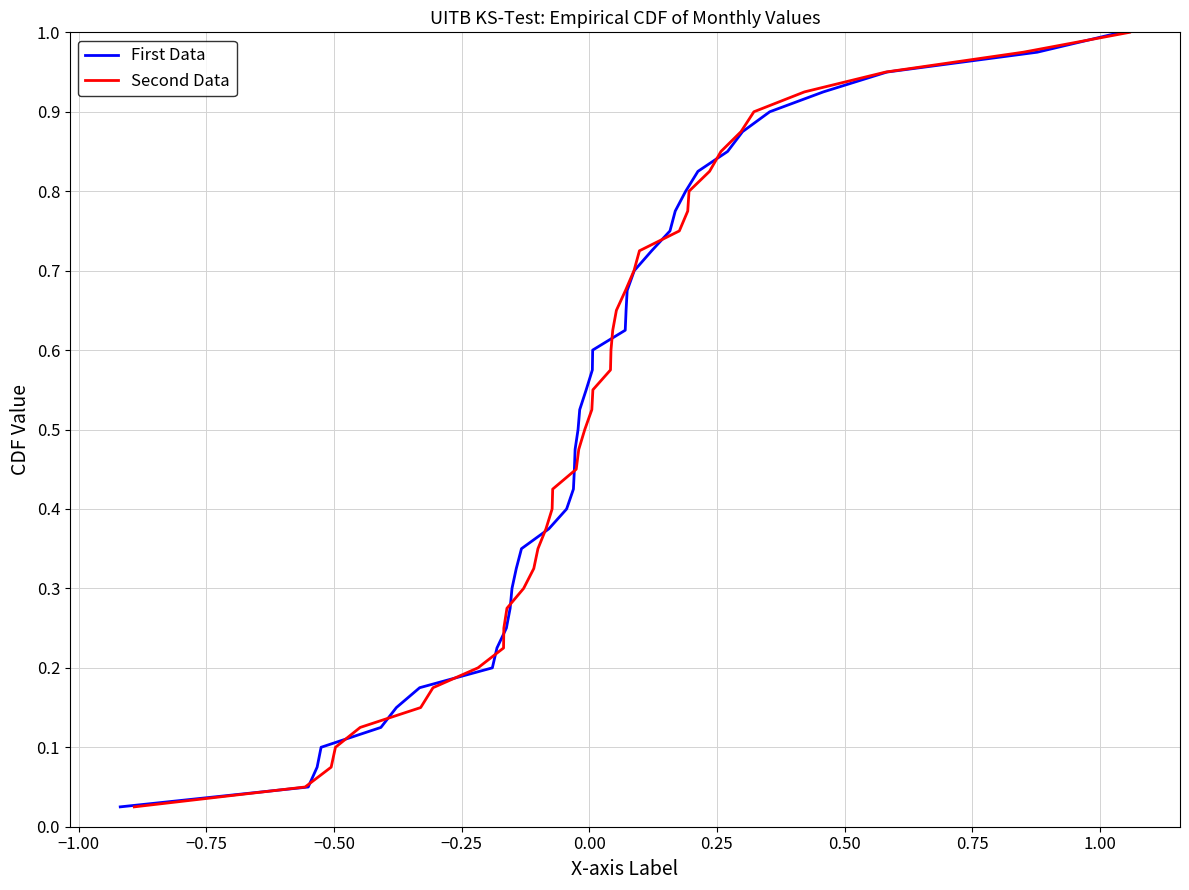

At how many categories does at least one series exceed 0?

40